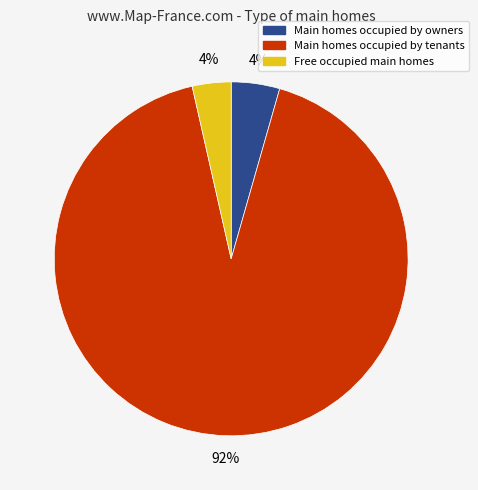

Is there any slice that represents more than half of the pie?

Yes